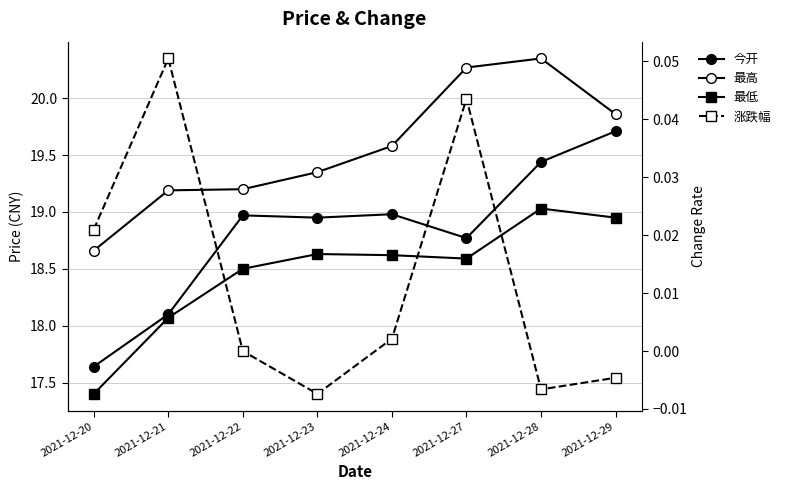

What is the sum of the 今开 values at 2021-12-21 and 2021-12-20?

35.7